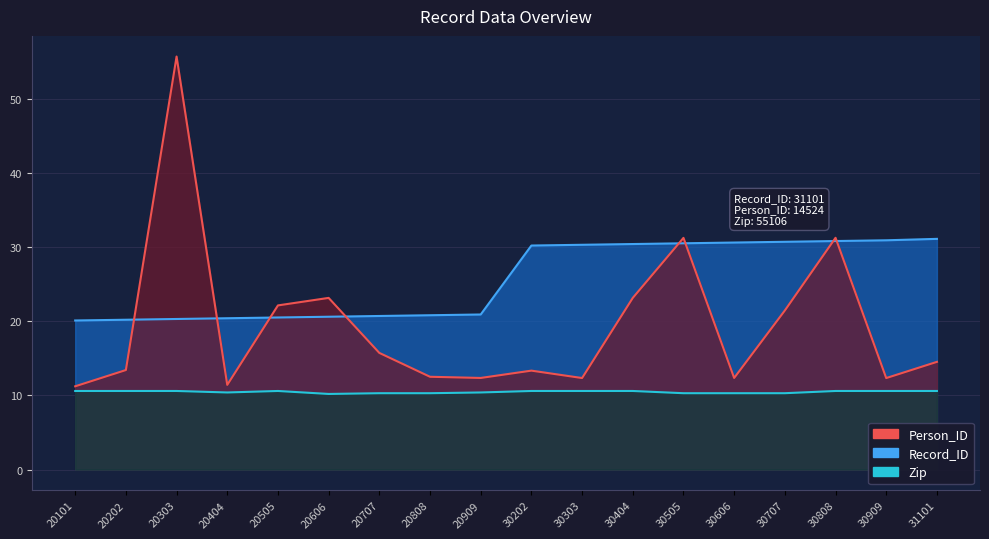

What is the difference between the second highest and second lowest values in the Person_ID series?

19.8